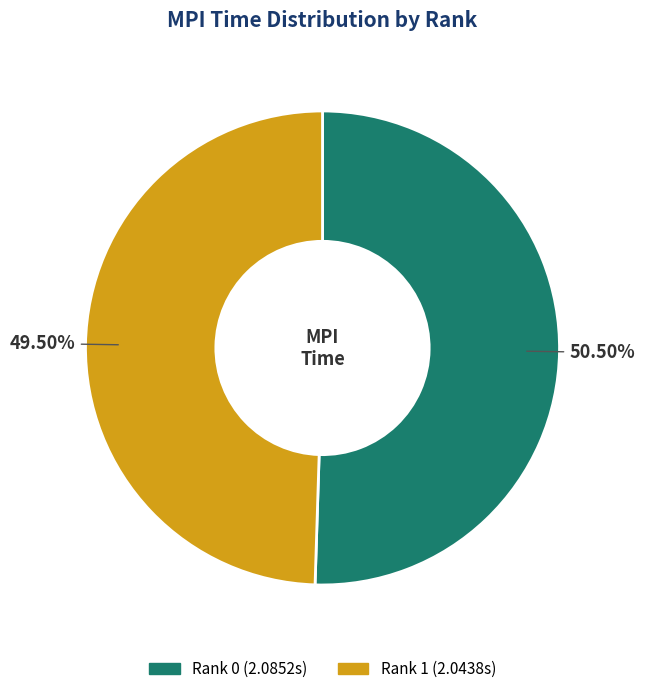

Which category has the smallest portion of the pie?

Rank 1